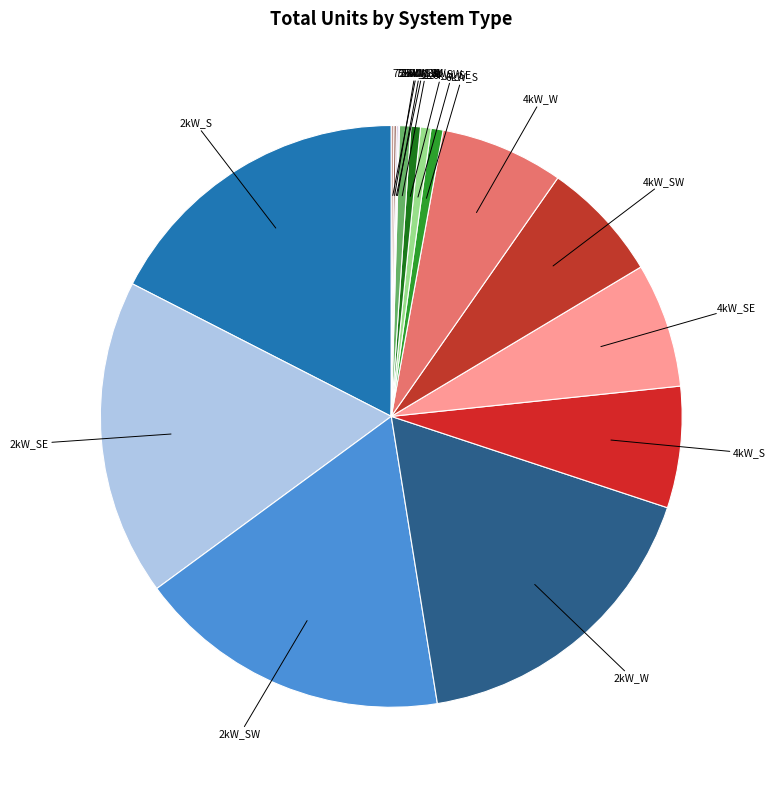

The 4kW_SW slice represents 19% of the pie. True or false?

False